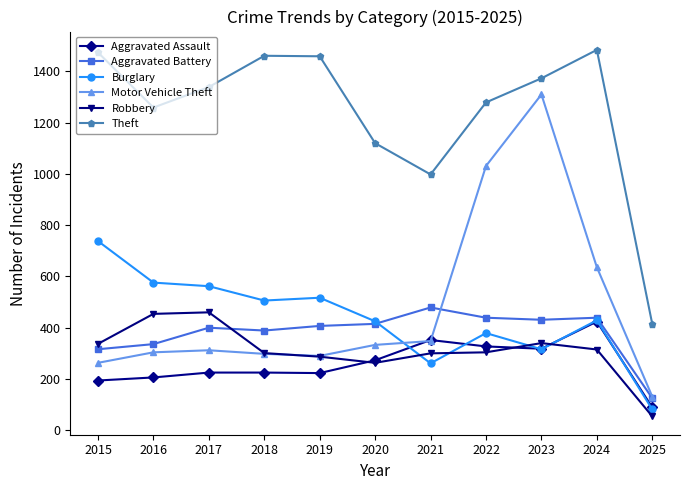

What is the value of the Aggravated Assault point at the 11th from the left?

89